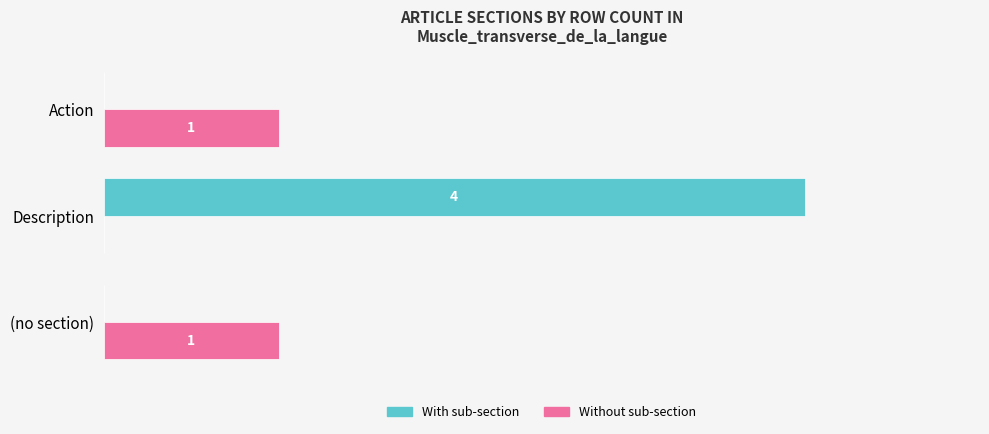

Which series has the largest total across all categories?

With sub-section